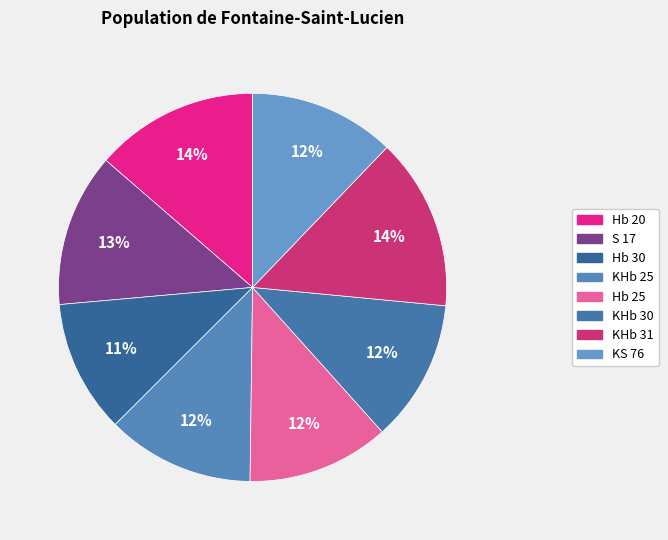

To the nearest percent, what is the difference between the largest and smallest slice percentages?

3%